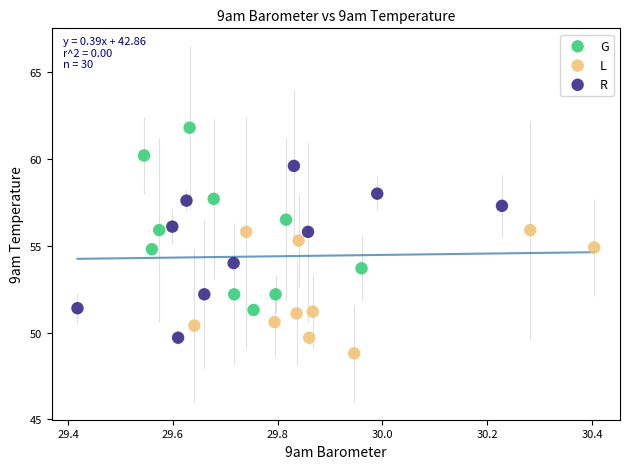

Which series reaches the maximum Y coordinate?

G